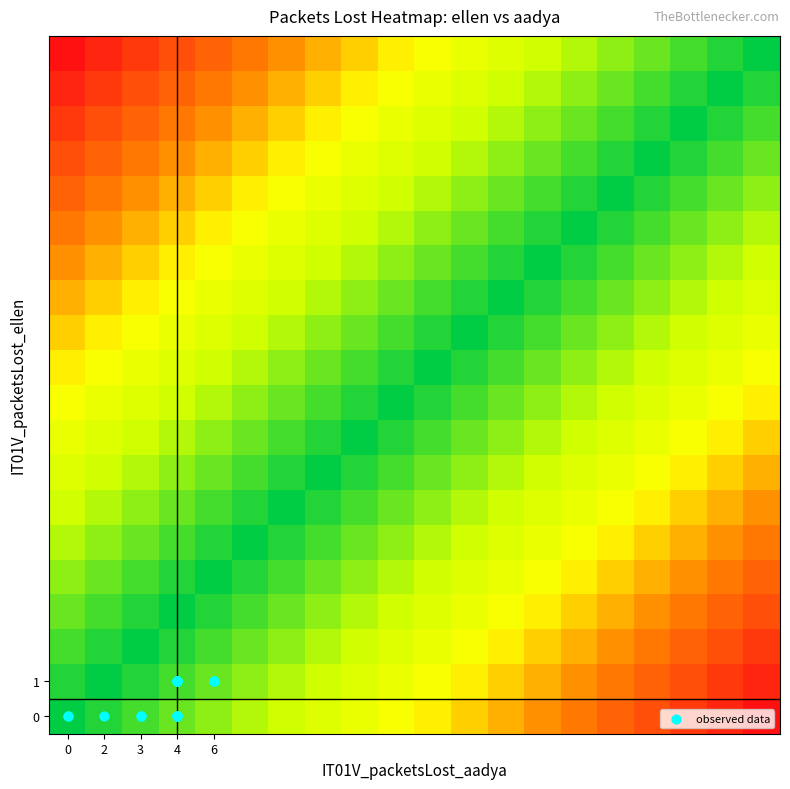

How many categories are shown in the chart?

20